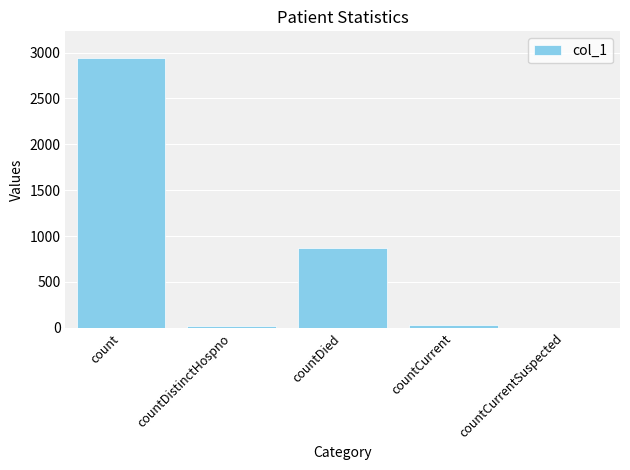

Is it true that the value at countDied is 867?

True